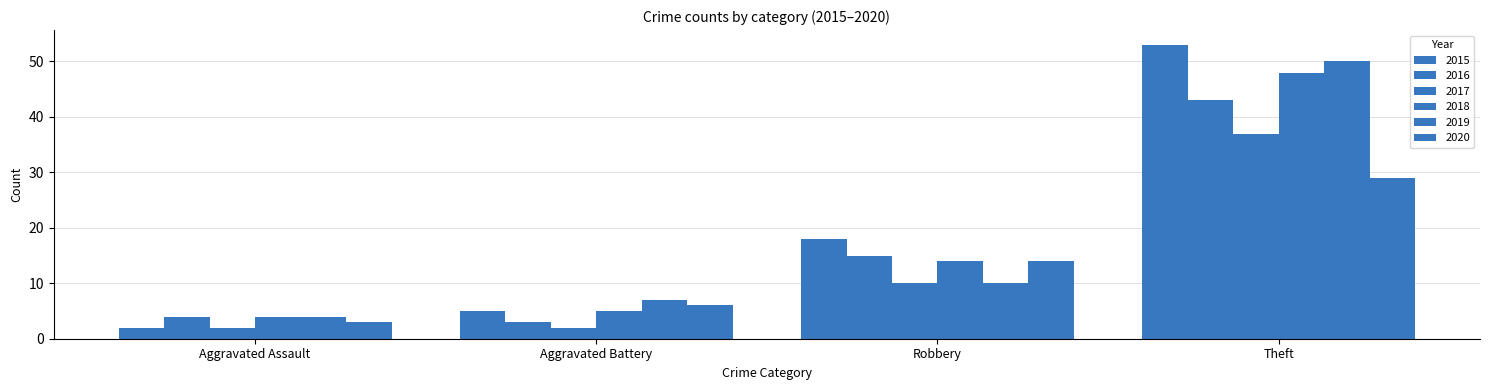

Where does the 2015 series first go above 18?

Theft